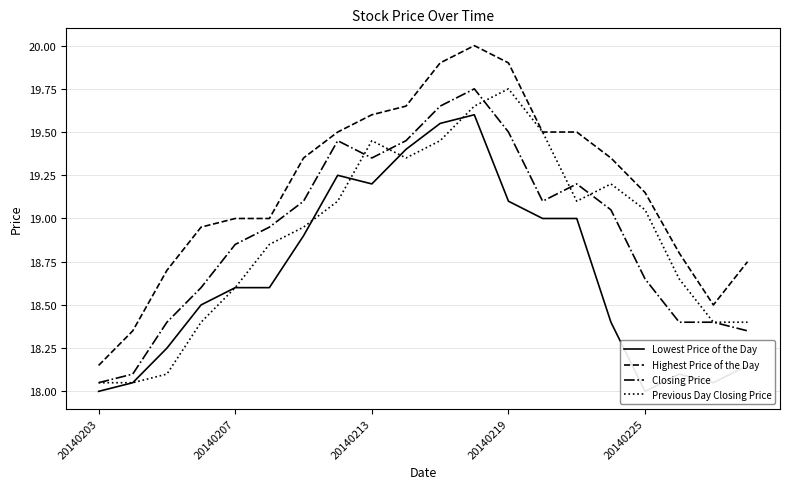

Reading left to right, extract all data points from this chart.

Lowest Price of the Day: 18.0	18.1	18.2	18.5	18.6	18.6	18.9	19.2	19.2	19.4	19.6	19.6	19.1	19.0	19.0	18.4	18.0	18.1	18.1	18.1
Highest Price of the Day: 18.1	18.4	18.7	18.9	19.0	19.0	19.4	19.5	19.6	19.6	19.9	20.0	19.9	19.5	19.5	19.4	19.1	18.8	18.5	18.8
Closing Price: 18.1	18.1	18.4	18.6	18.9	18.9	19.1	19.4	19.4	19.4	19.6	19.8	19.5	19.1	19.2	19.1	18.6	18.4	18.4	18.4
Previous Day Closing Price: 18.1	18.1	18.1	18.4	18.6	18.9	18.9	19.1	19.4	19.4	19.4	19.6	19.8	19.5	19.1	19.2	19.1	18.6	18.4	18.4